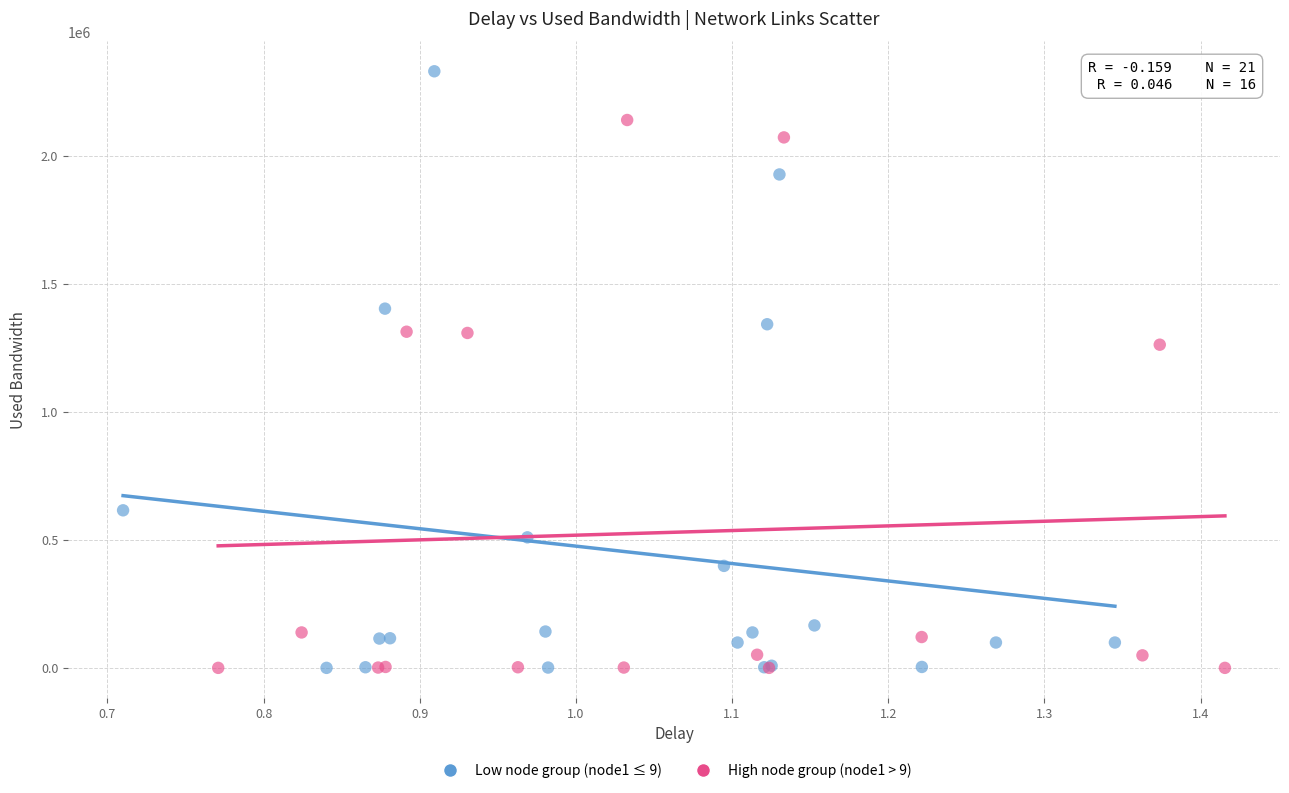

What are all the series names shown in the legend?

Low node group (node1 ≤ 9), High node group (node1 > 9)